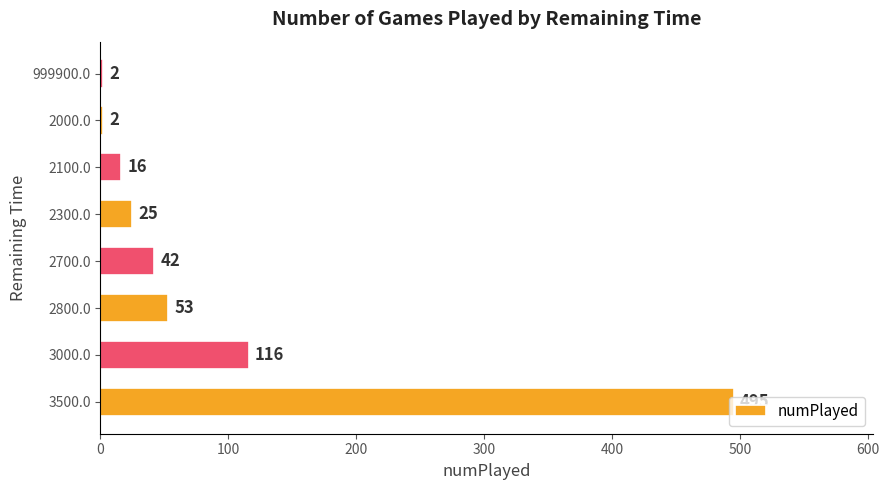

What is the sum of all values?

751